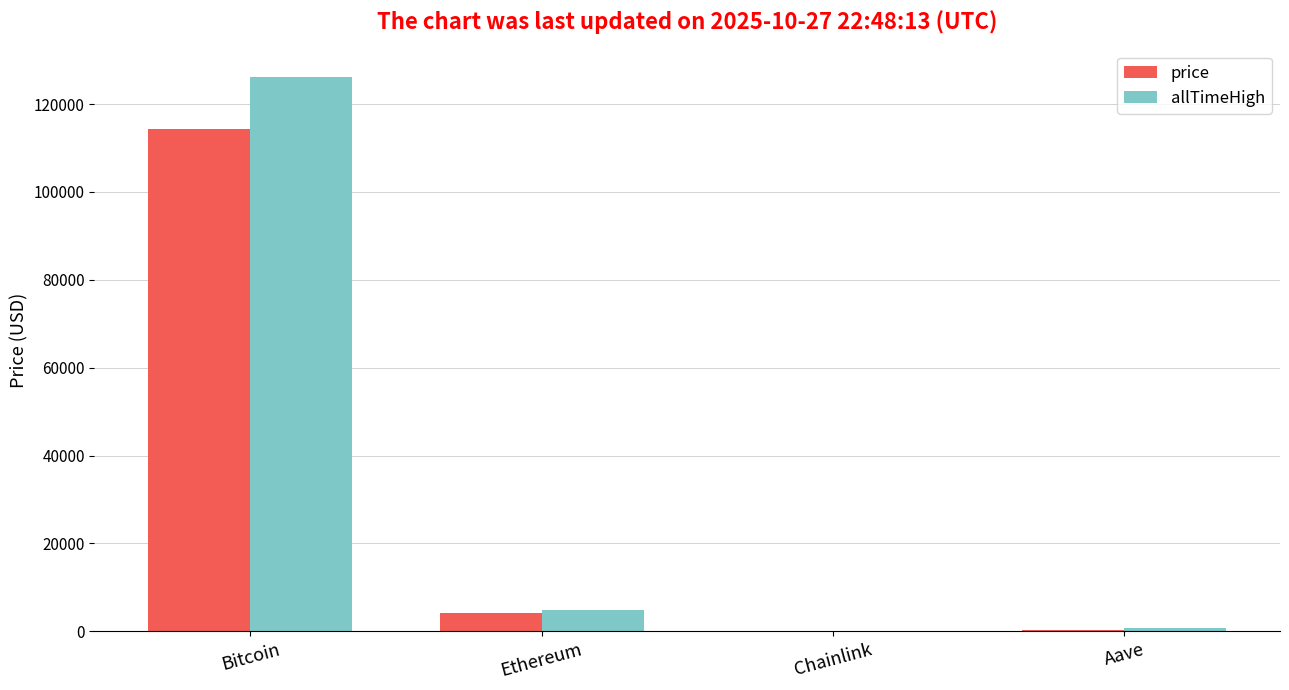

The price series shows 44316.2 at Bitcoin. True or false?

False